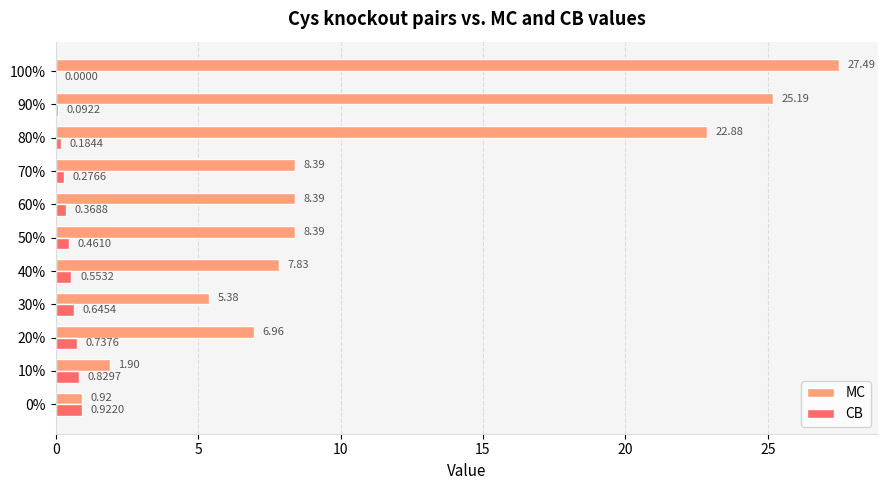

Between 60% and 80%, which series saw the biggest shift?

MC